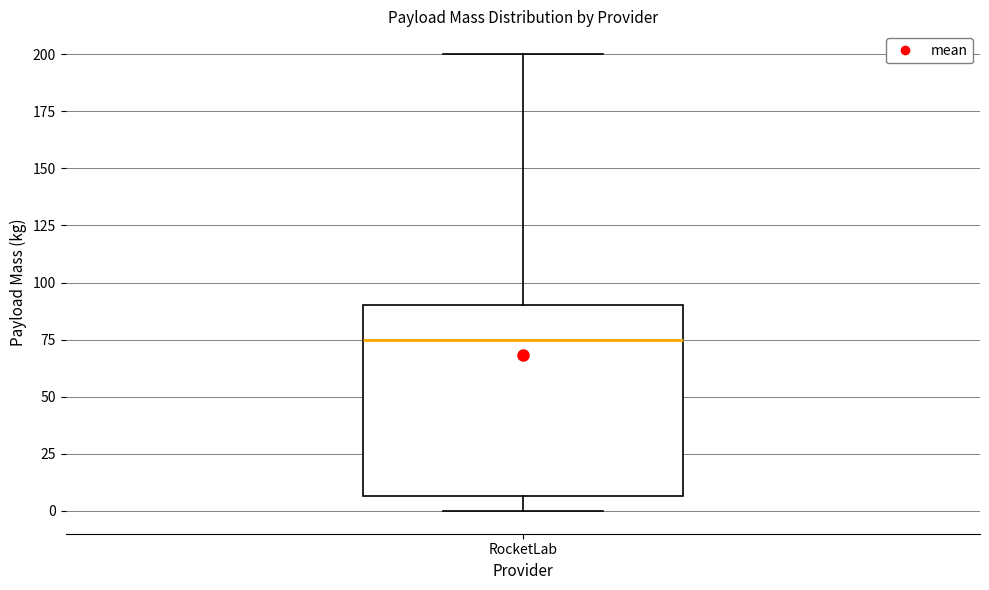

Where is the lower edge of the box for RocketLab on the y-axis? The values are not printed on the chart, so give them approximately, as read against the axis.

5